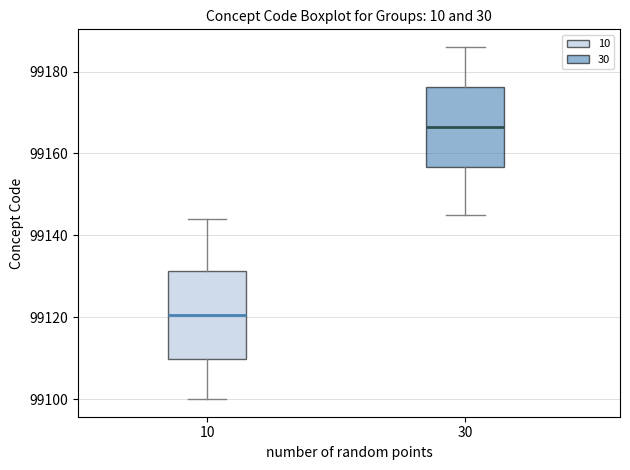

Reading left to right, transcribe this box plot: for each box, give where its median line is, the range the box spans, and where its two whiskers end, as read against the y-axis. The values are not printed on the chart, so give them approximately, as read against the axis.

10: median 99120, box 99110 to 99132, whiskers 99100 to 99144
30: median 99166, box 99156 to 99176, whiskers 99146 to 99186